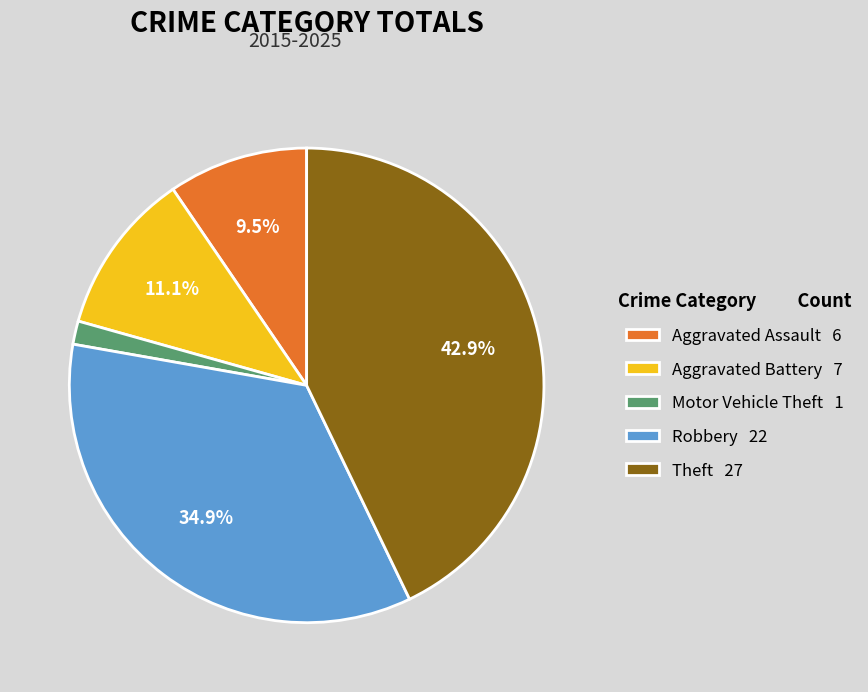

The Robbery slice represents 35% of the pie. True or false?

True